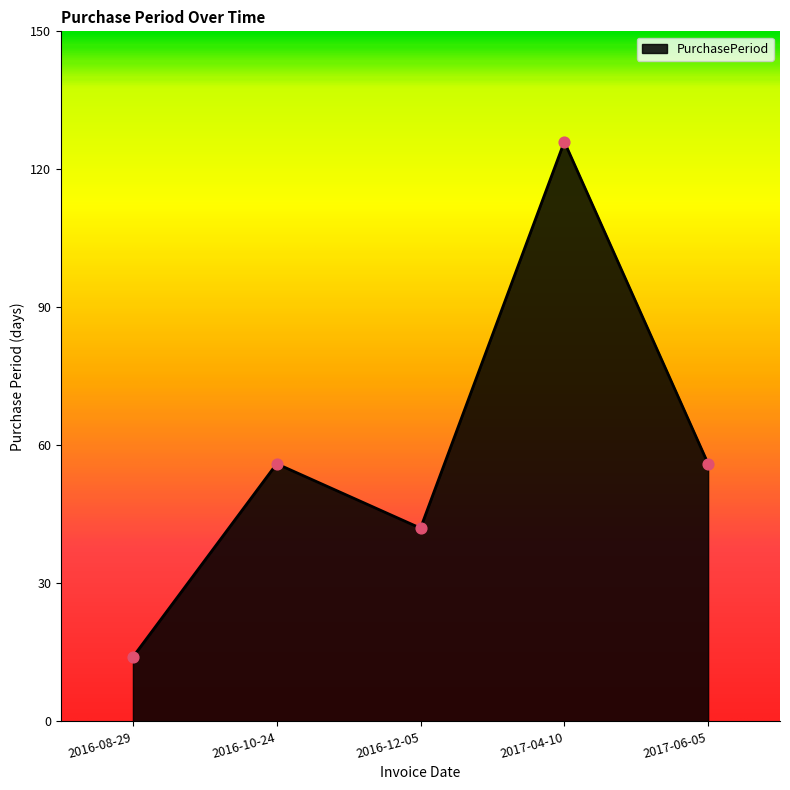

Which has a higher value, 2017-06-05 or 2016-08-29?

2017-06-05